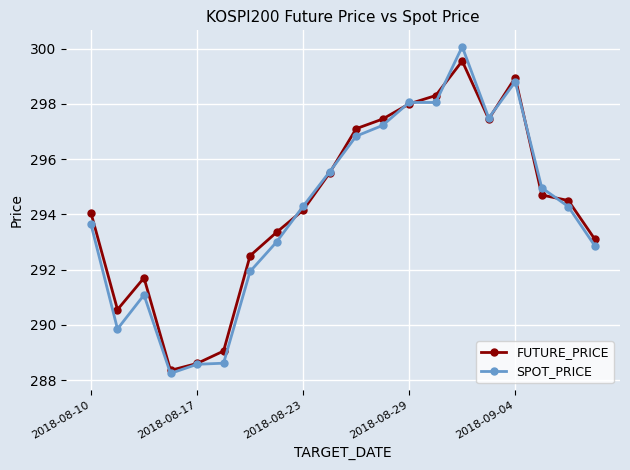

What is the highest value of the FUTURE_PRICE series?

299.6